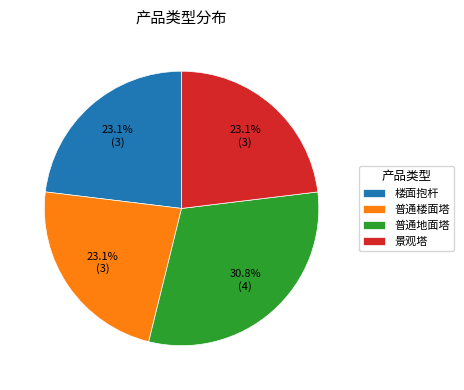

Which slice is the largest?

普通地面塔